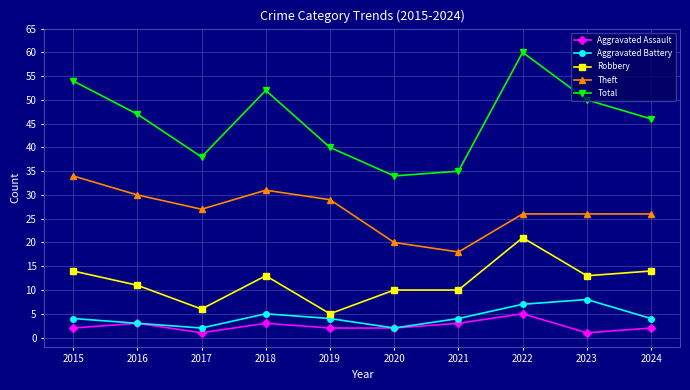

Is it true that Aggravated Battery equals 2 at 2020?

True